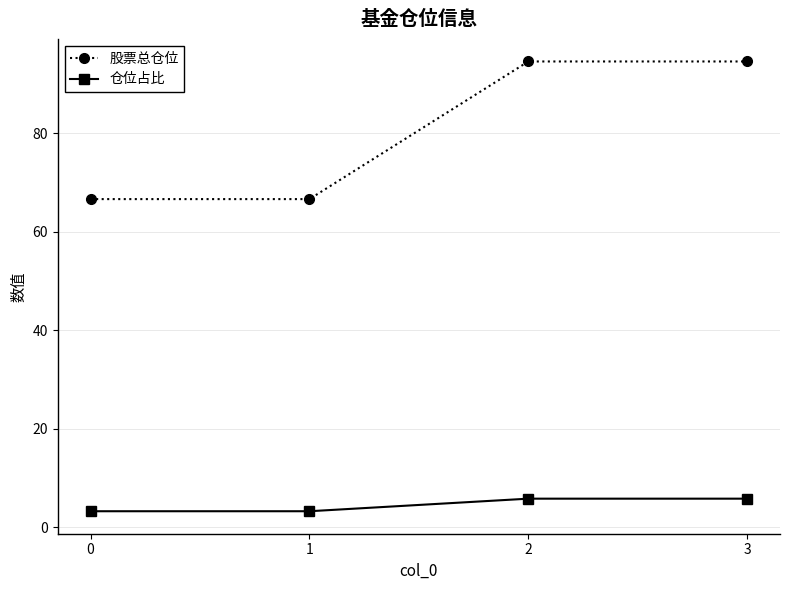

Is the value of 股票总仓位 at 1 greater than the value of 仓位占比 at 1?

Yes